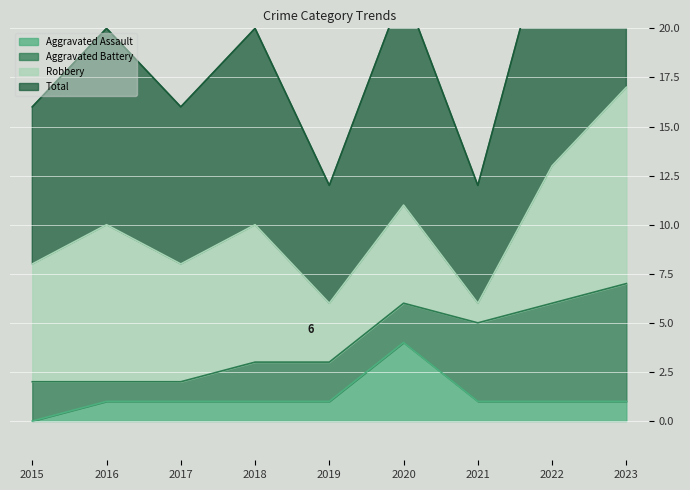

The value of Aggravated Assault at 2021 is 0. True or false?

False